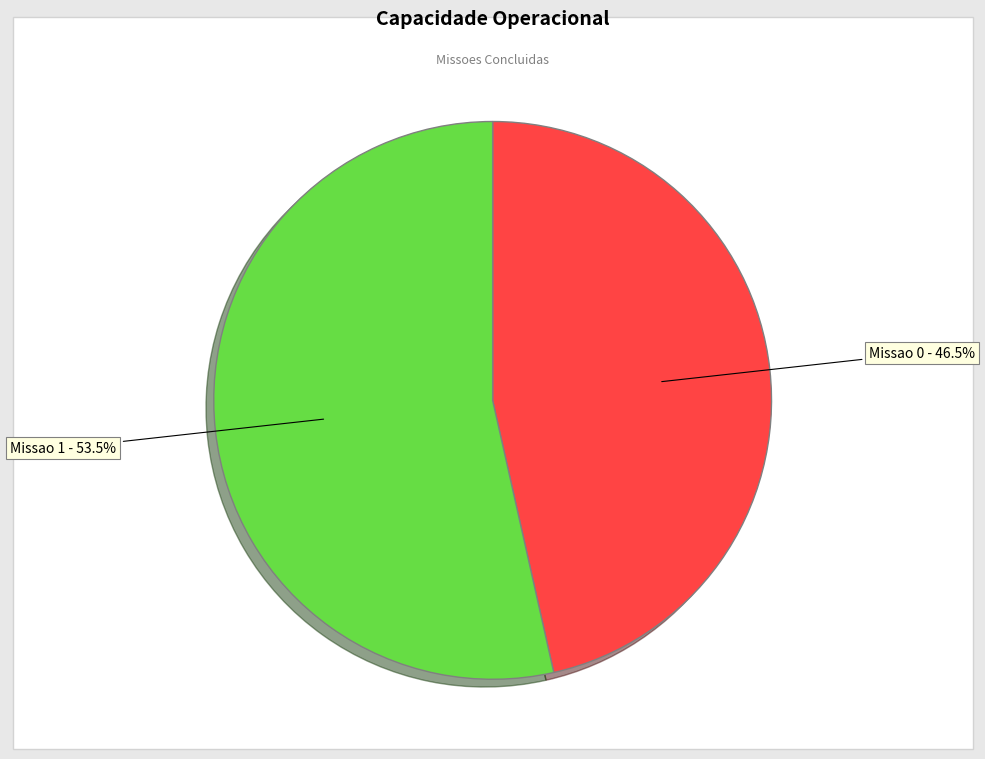

Rank the categories by value from lowest to highest.

Missao 0 - 46.5%, Missao 1 - 53.5%